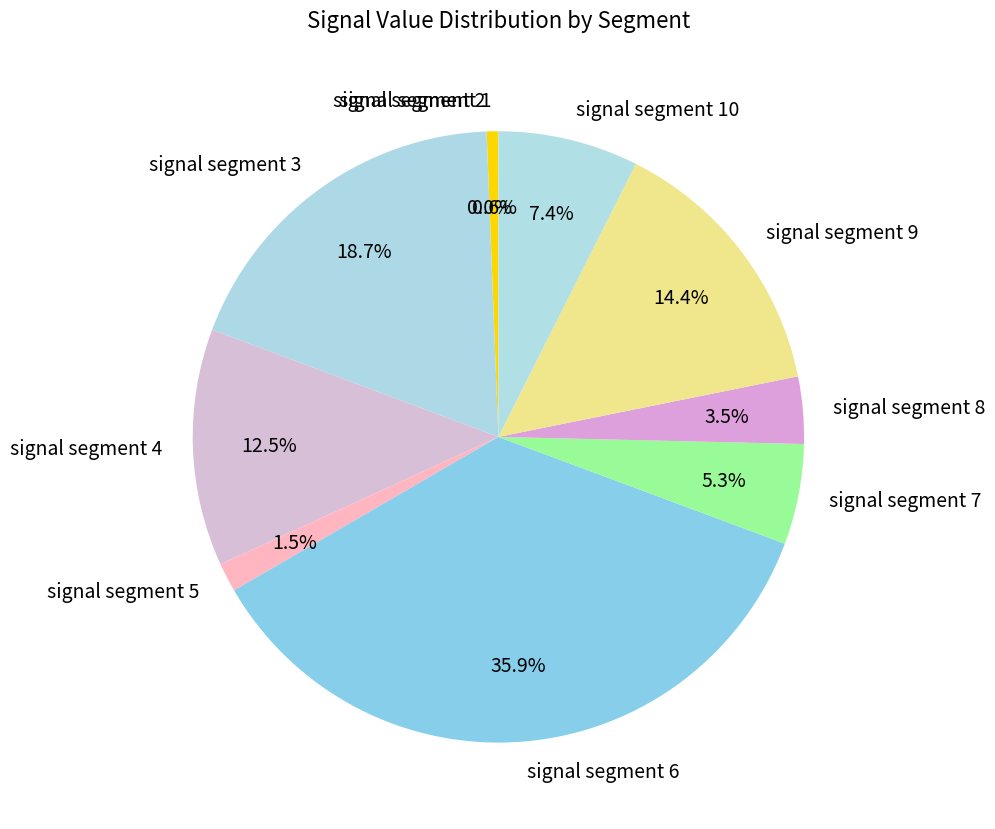

To the nearest percent, what portion does signal segment 9 represent?

14%